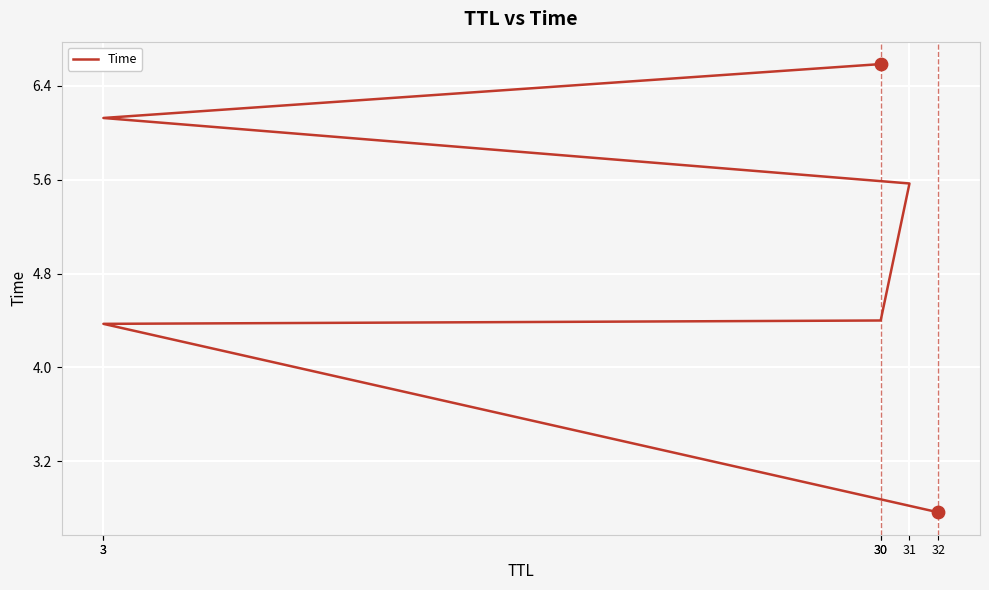

What is the ratio of the value at 31 to the value at 30?

0.8